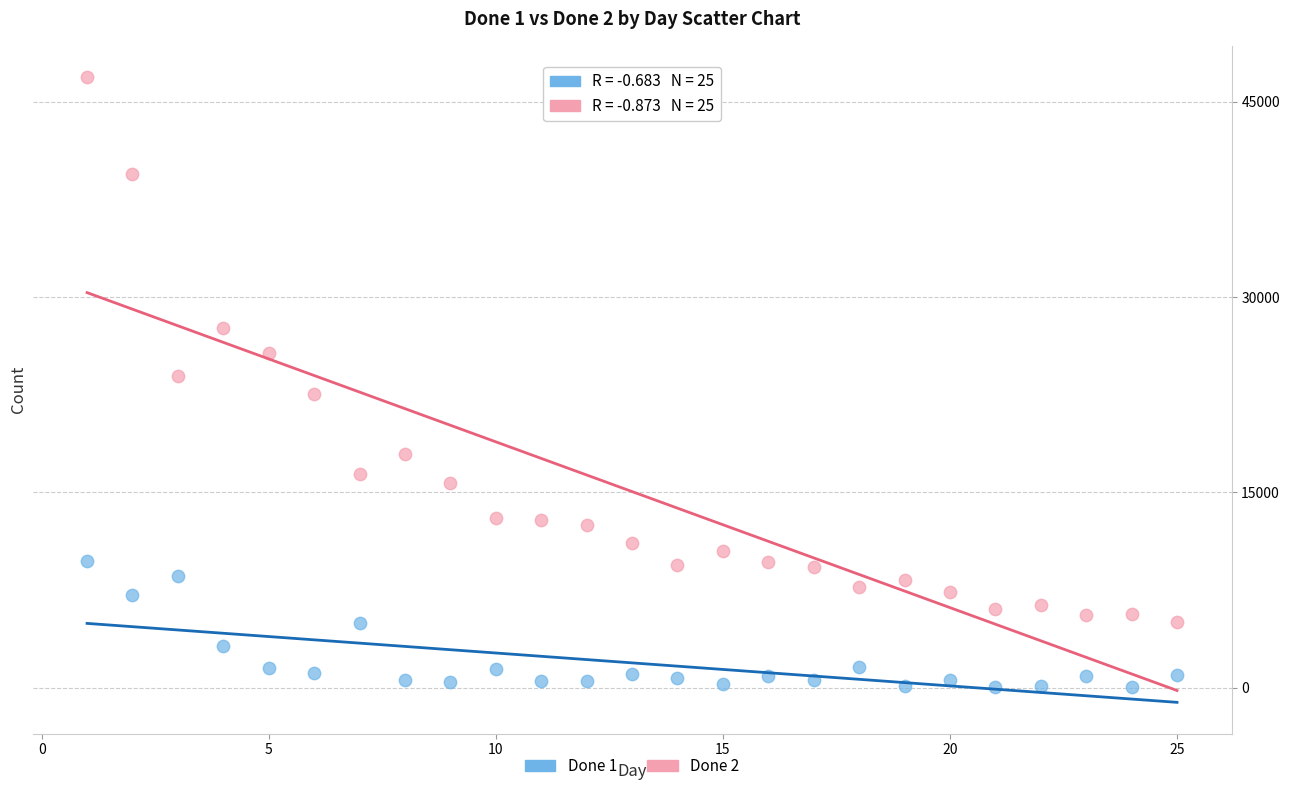

Which series reaches the maximum Y coordinate?

Done 2